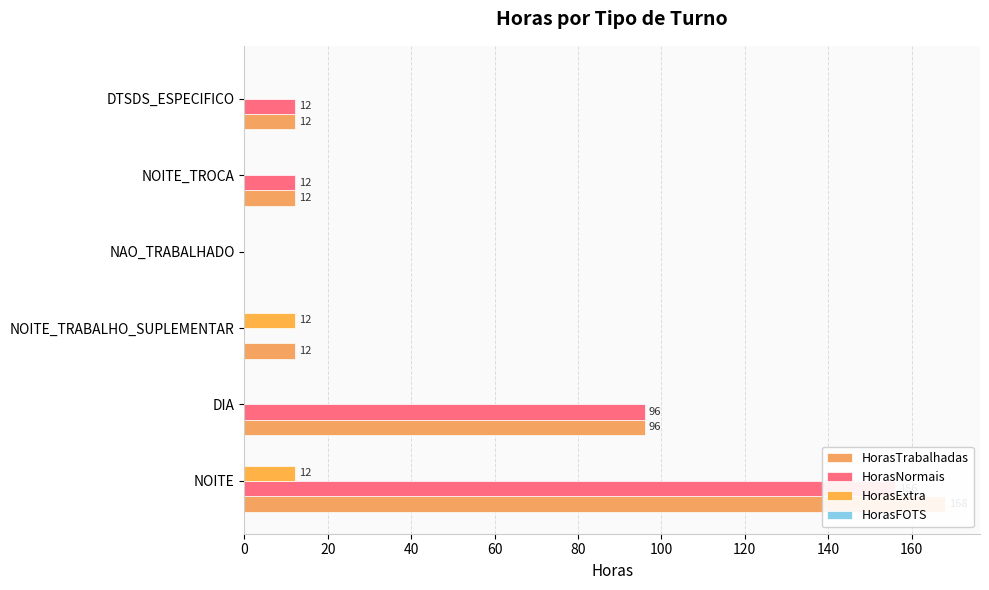

Between 60 and 40, which is larger?

40